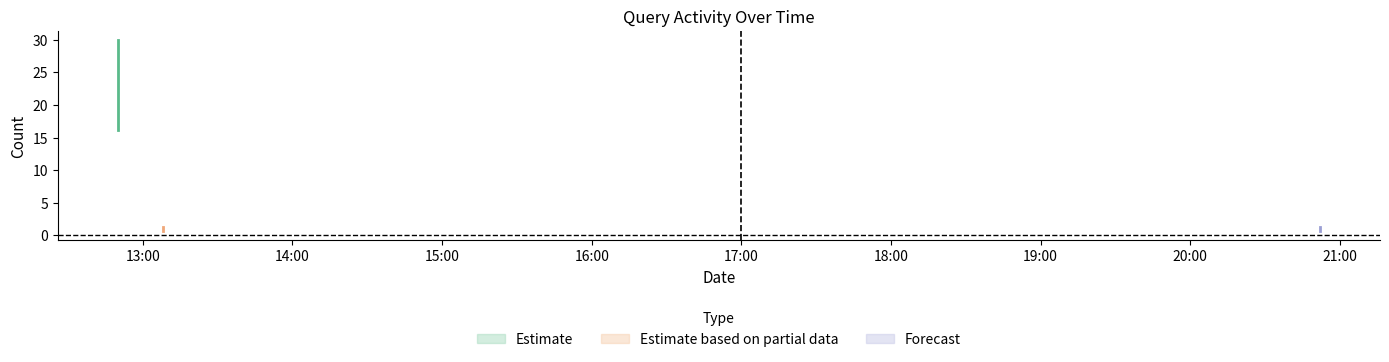

The chart shows a value of 23 at 2019-10-30 12:50:00. True or false?

True